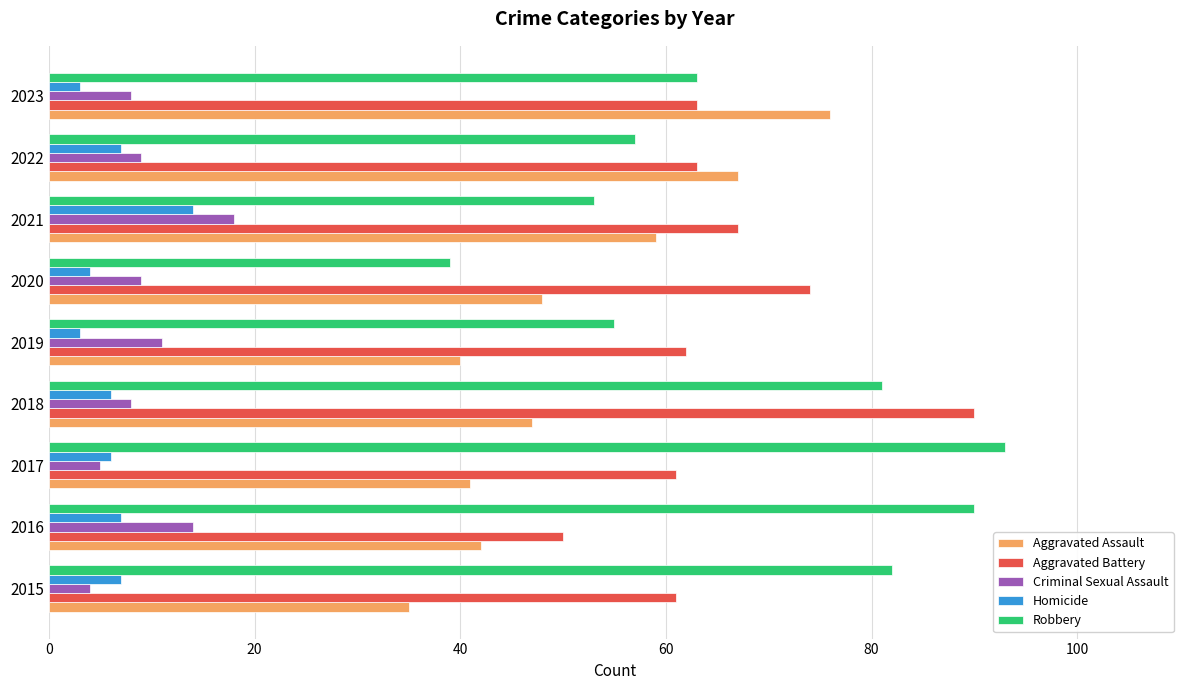

What is the difference between the maximum and minimum values in the Criminal Sexual Assault series?

14